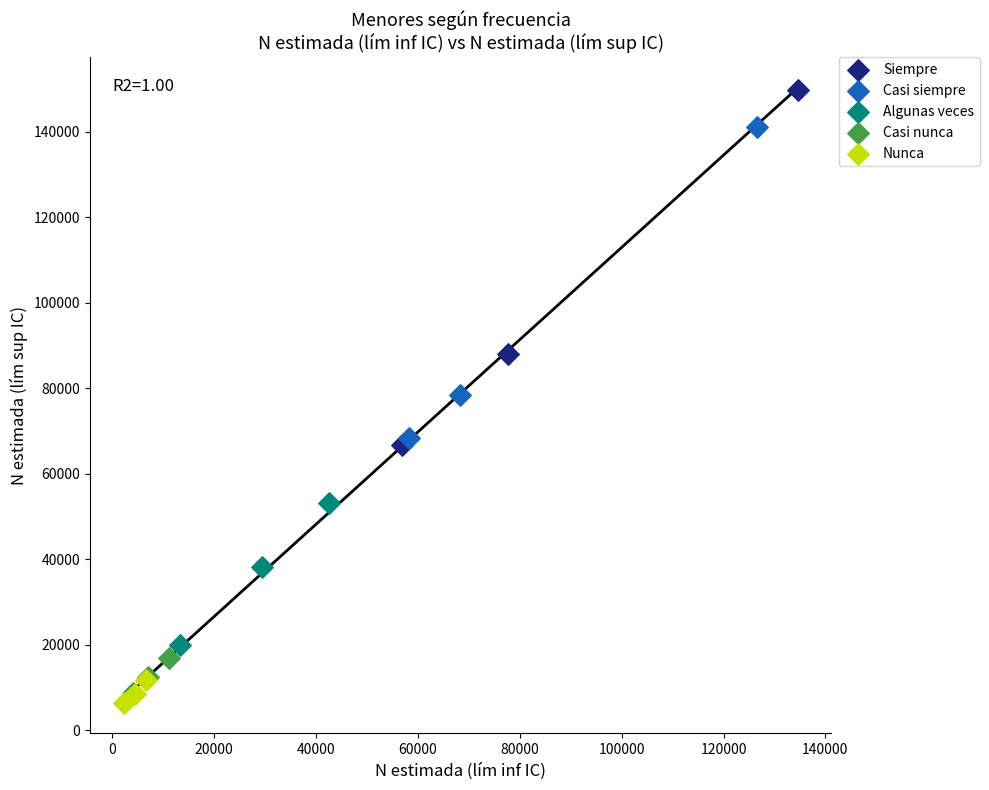

Which series has the widest spread of Y values?

Siempre